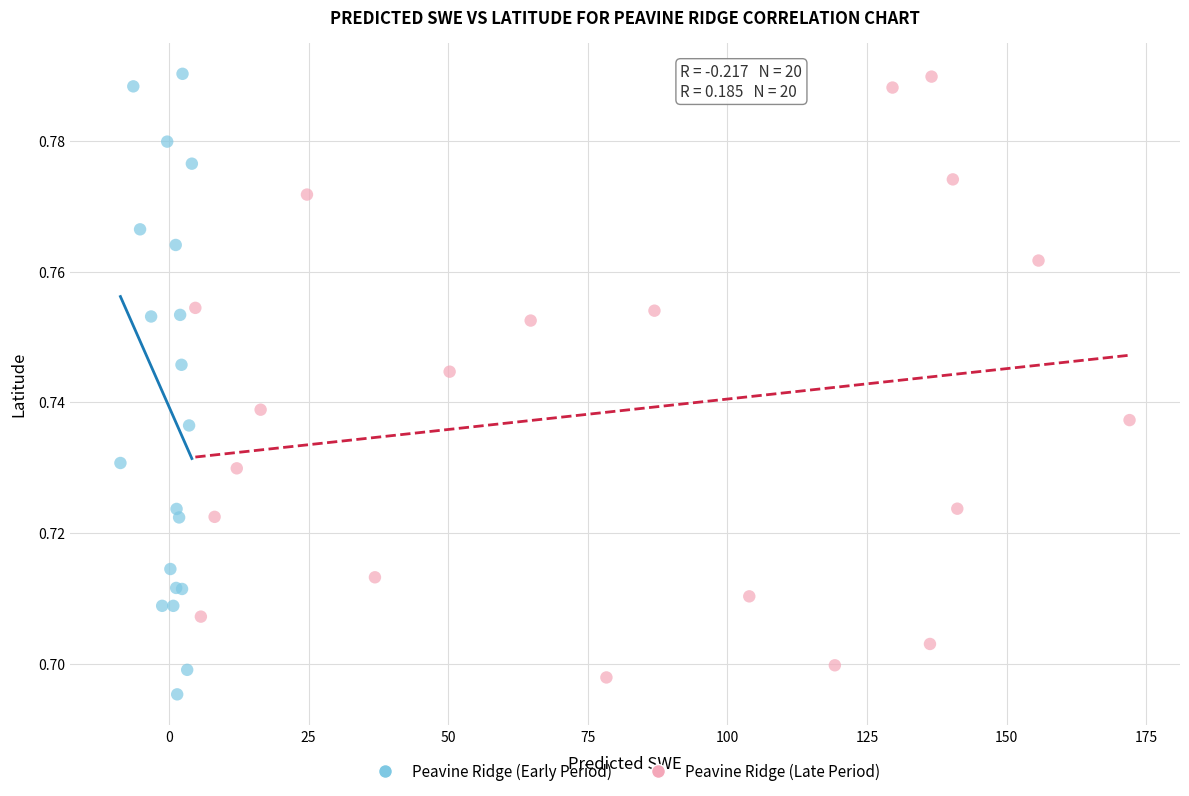

Which series has the widest spread of Y values?

Peavine Ridge (Early Period)